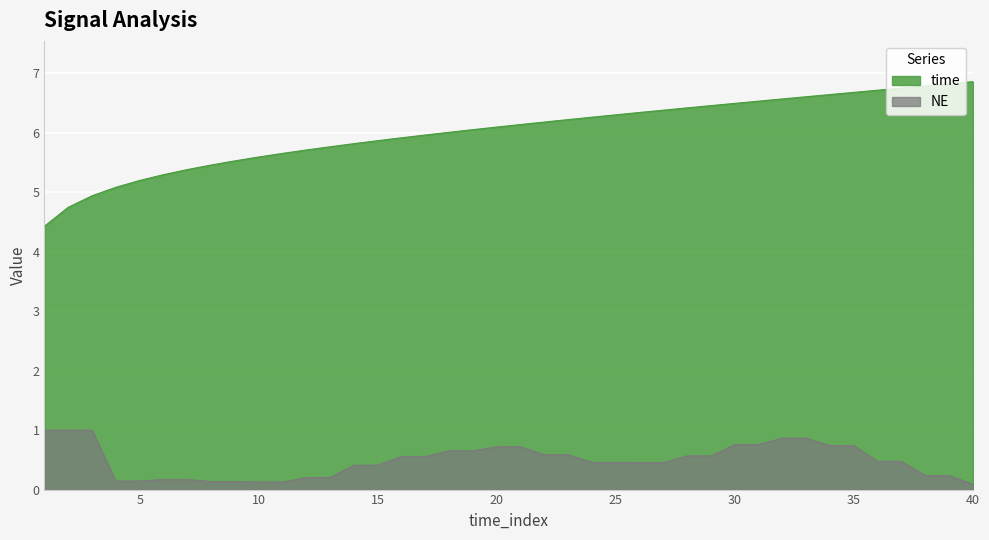

Read the time value at 7.

5.4